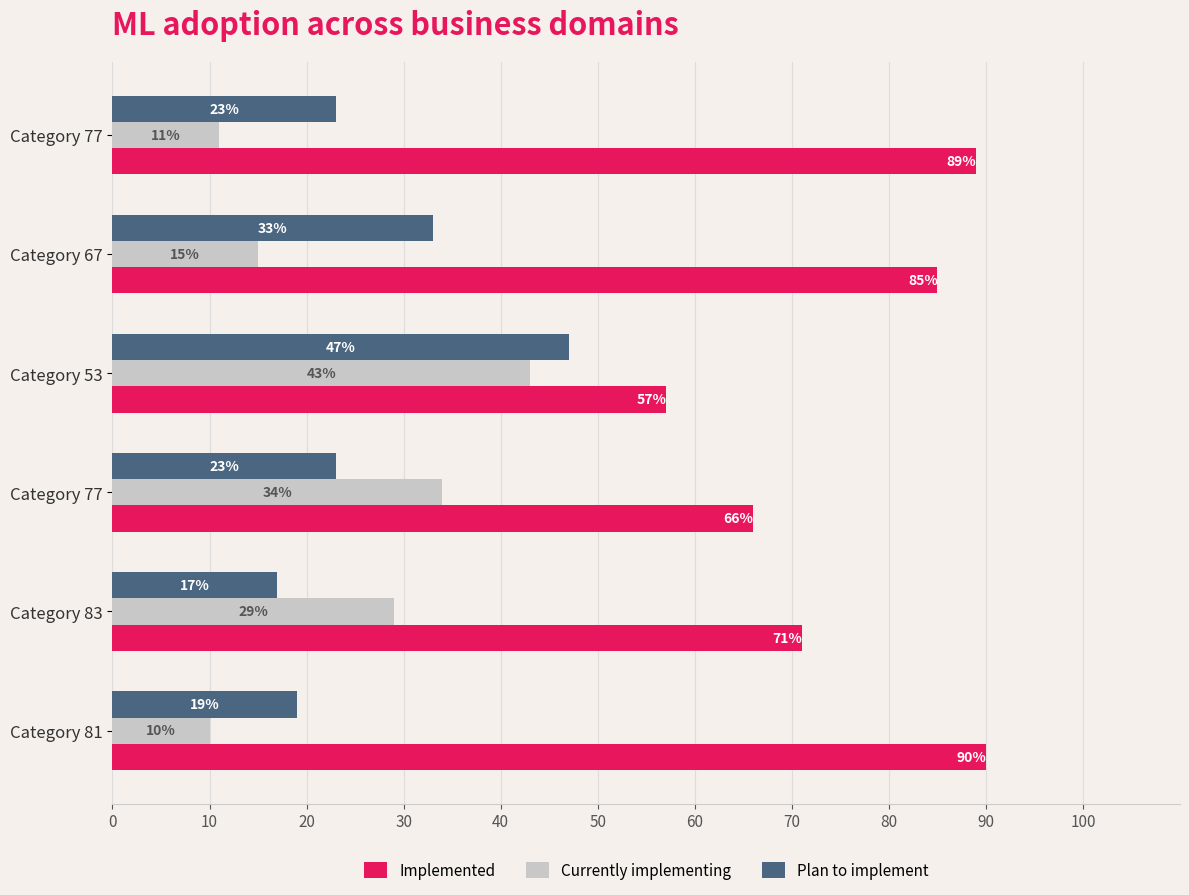

Which series has the largest range (max minus min)?

Implemented